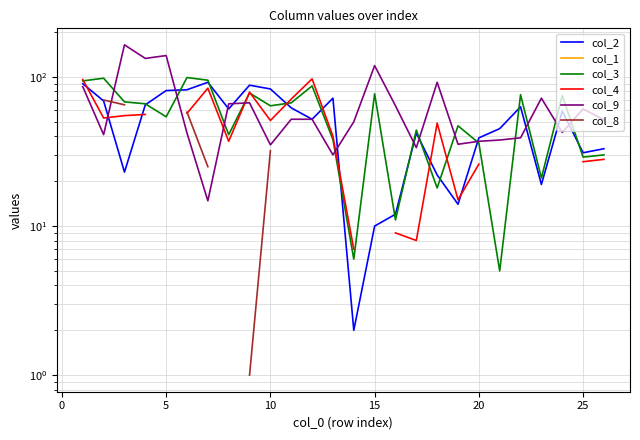

How many values in the col_4 series are below 56?

13